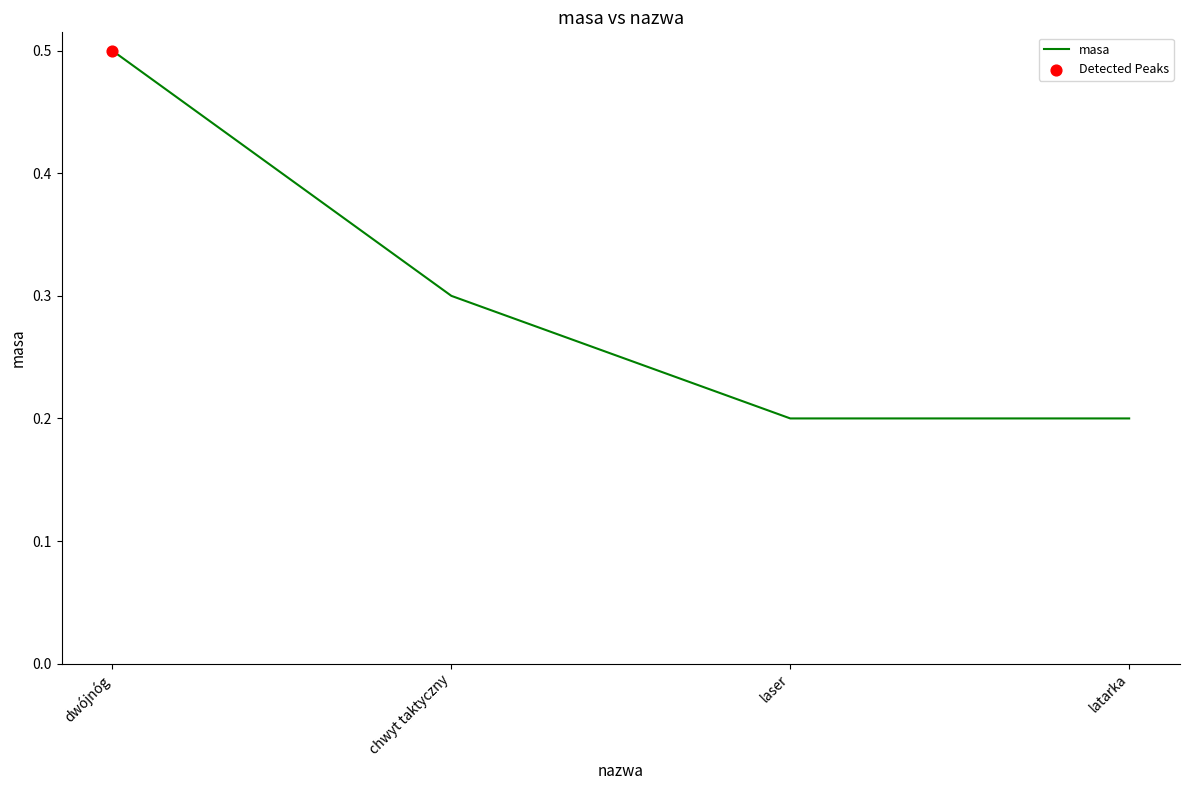

Between latarka and chwyt taktyczny, which is larger?

chwyt taktyczny